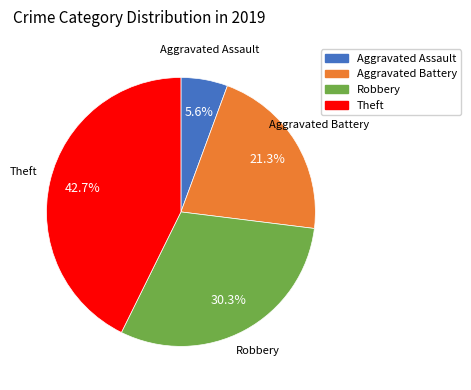

To the nearest percent, what is the average slice percentage?

25%